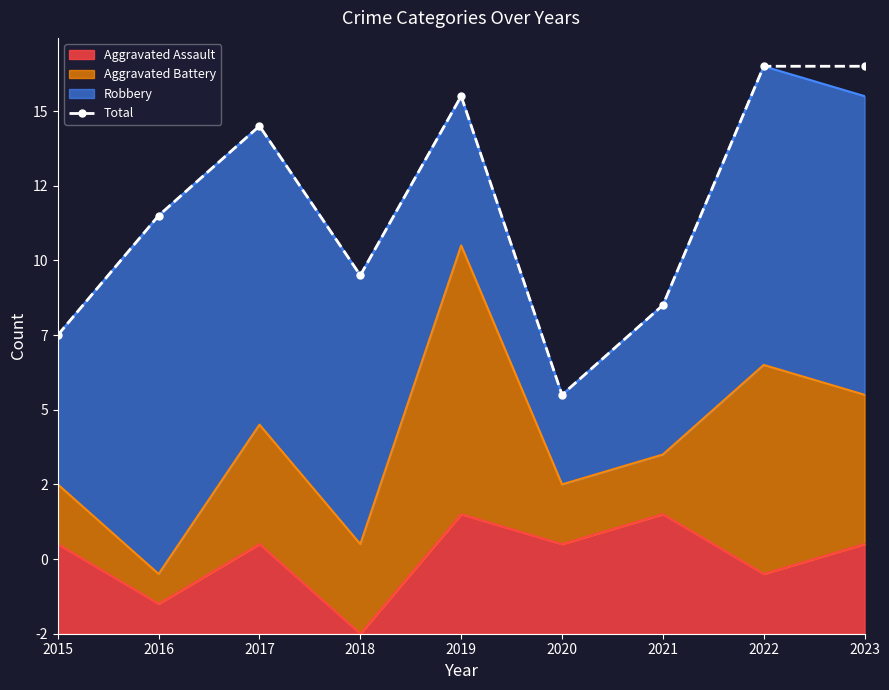

Which has a higher value, 2019 or 2015?

2019